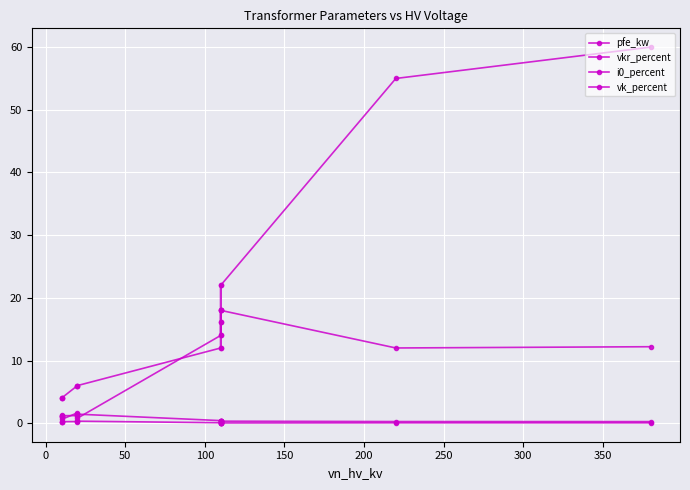

How many data points does each series have?

14